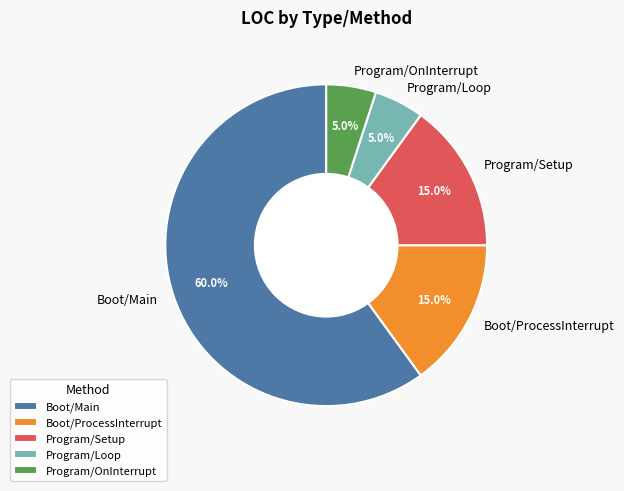

Is Program/Loop the majority of the pie?

No